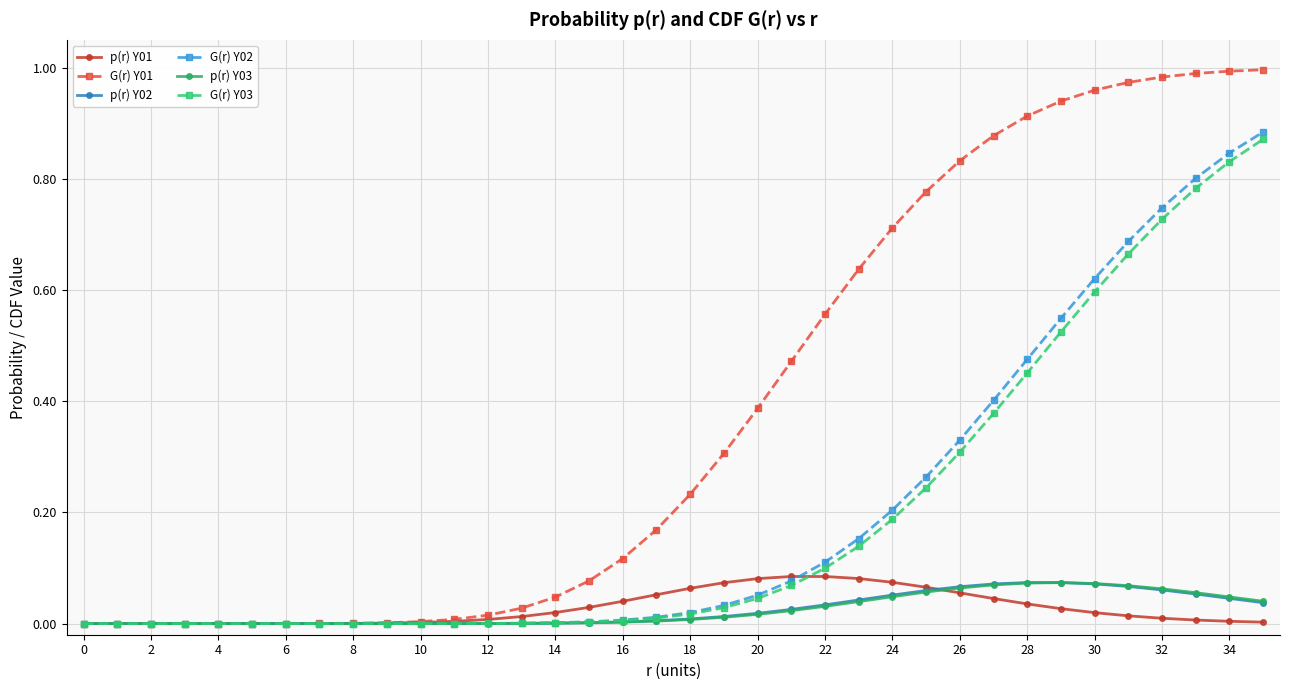

Which series has the widest spread of values?

G(r) Y01